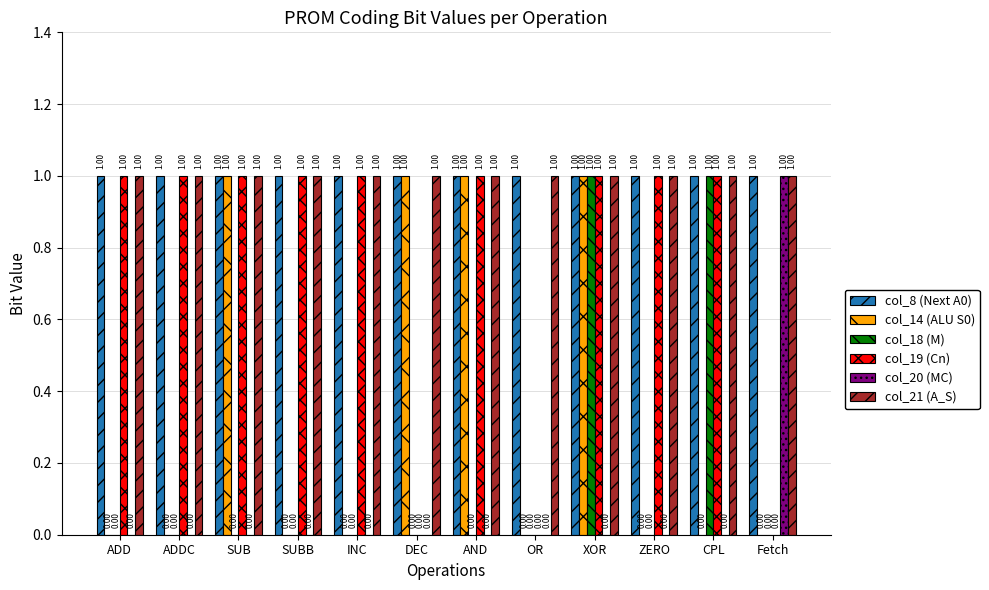

What are all the series names shown in the legend?

col_8 (Next A0), col_14 (ALU S0), col_18 (M), col_19 (Cn), col_20 (MC), col_21 (A_S)